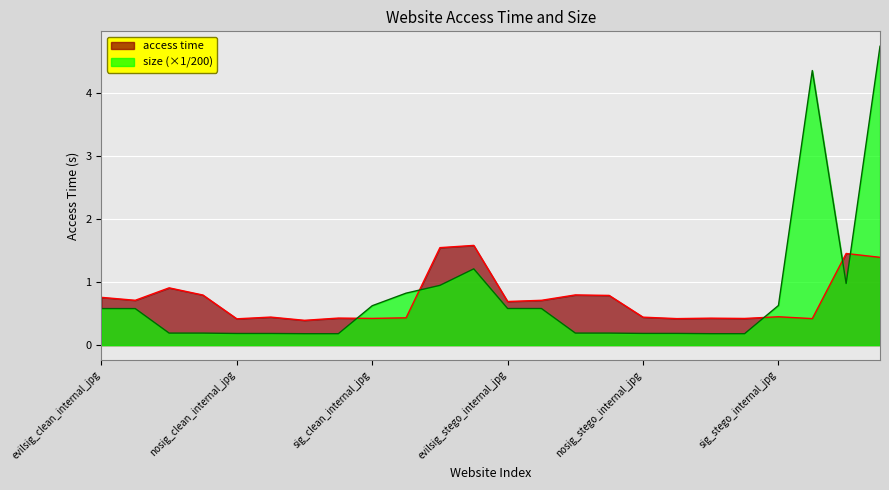

True or false: access time and size cross at least once.

True